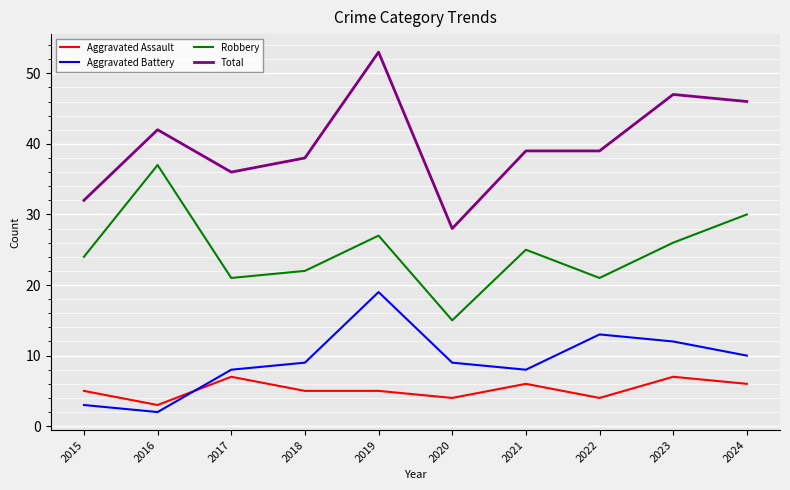

At which category is the sum across all series the highest?

2019